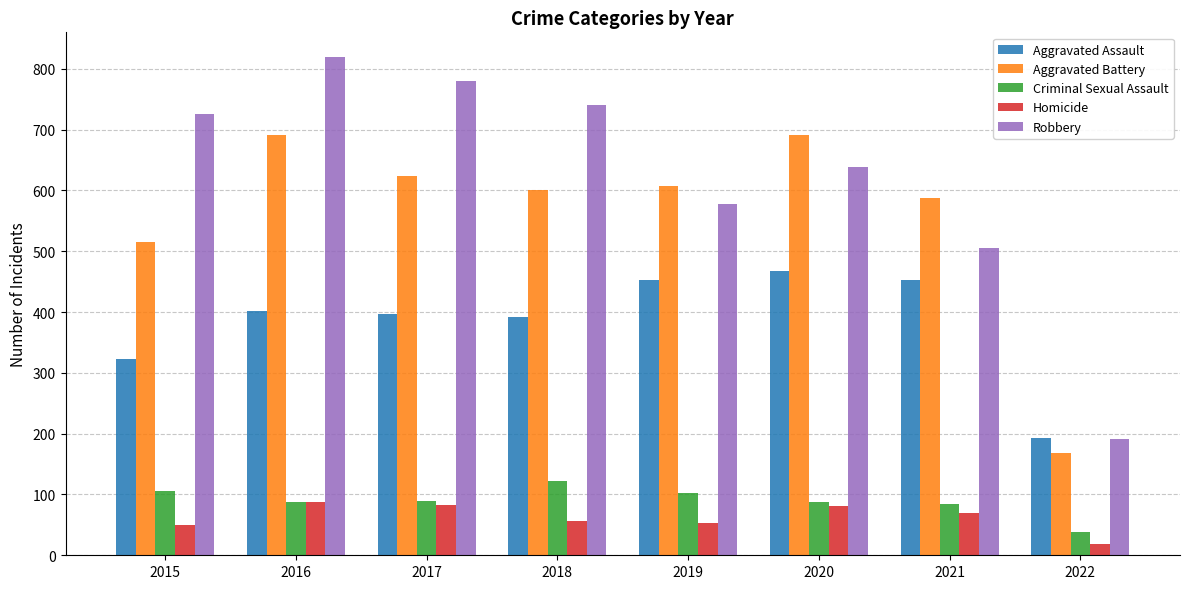

What is the difference between the second highest and minimum values in the Homicide series?

63